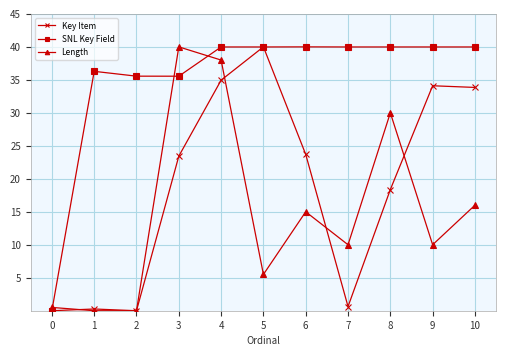

What is the value of the SNL Key Field point at the 5th from the left?

40.0